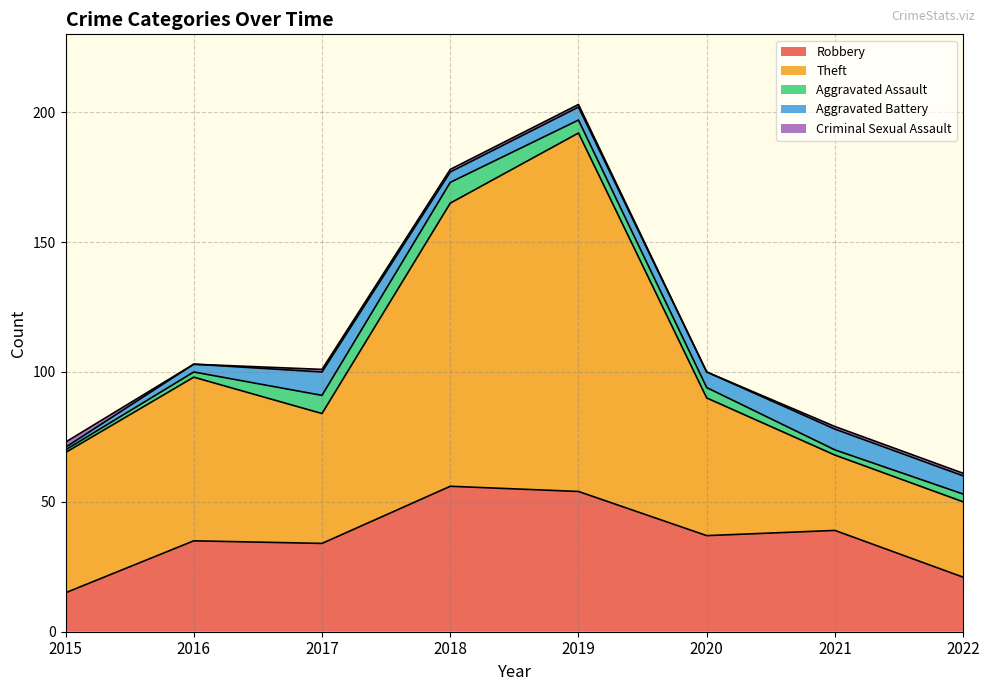

Reading right to left, list all the values displayed in this chart.

Robbery: 2022=21	2021=39	2020=37	2019=54	2018=56	2017=34	2016=35	2015=15
Theft: 2022=29	2021=29	2020=53	2019=138	2018=109	2017=50	2016=63	2015=54
Aggravated Assault: 2022=3	2021=2	2020=4	2019=5	2018=8	2017=7	2016=2	2015=1
Aggravated Battery: 2022=7	2021=8	2020=6	2019=5	2018=4	2017=9	2016=3	2015=1
Criminal Sexual Assault: 2022=1	2021=1	2020=0	2019=1	2018=1	2017=1	2016=0	2015=2